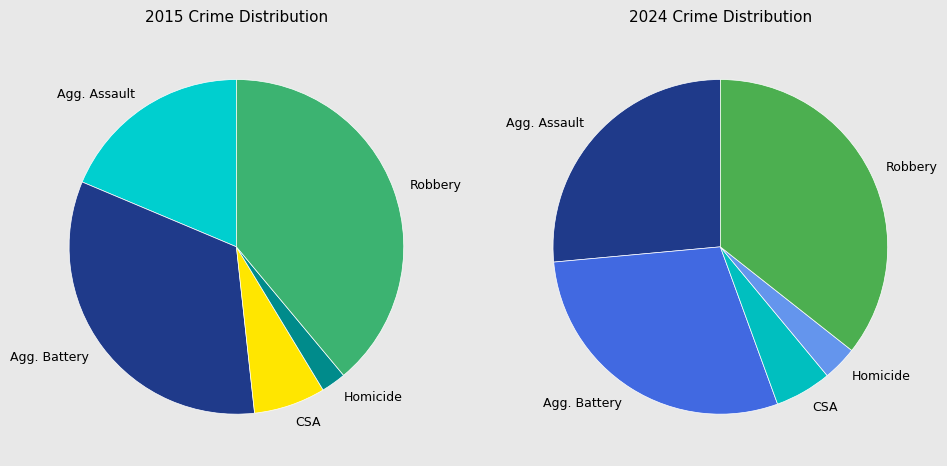

To the nearest percent, what is the average slice percentage?

20%